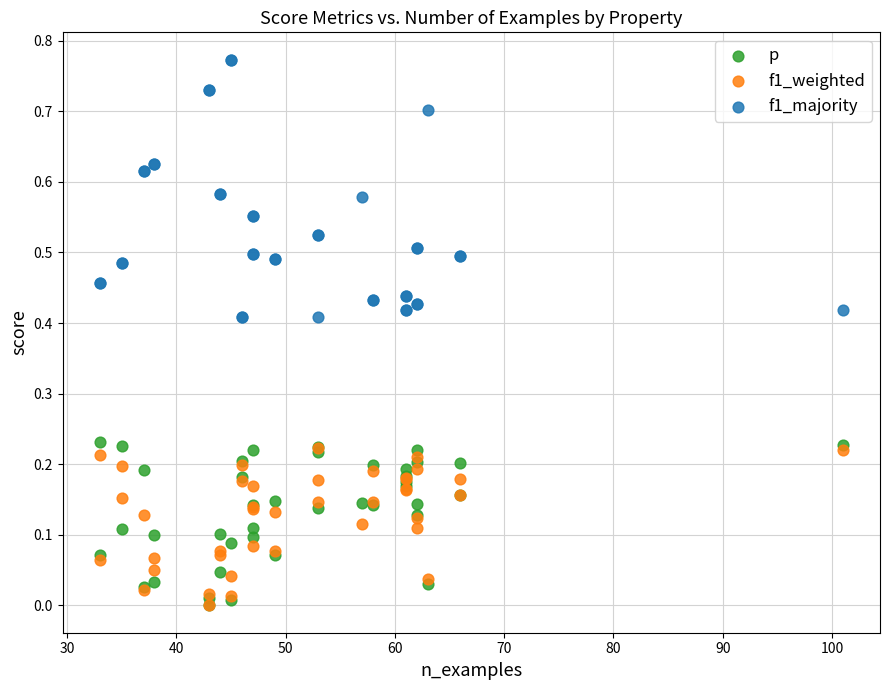

What are all the series names shown in the legend?

p, f1_weighted, f1_majority